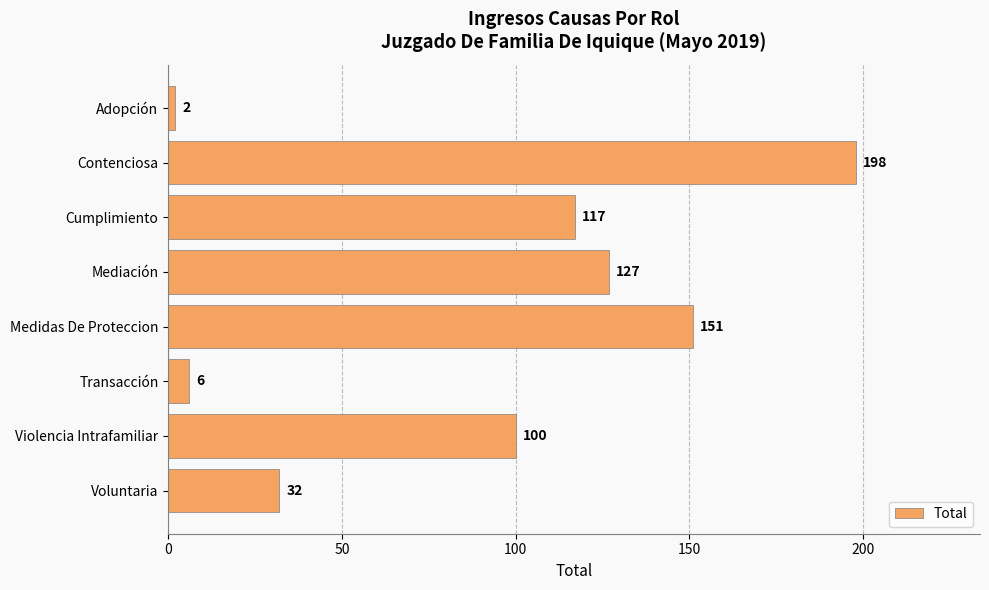

How many values are below 117?

4